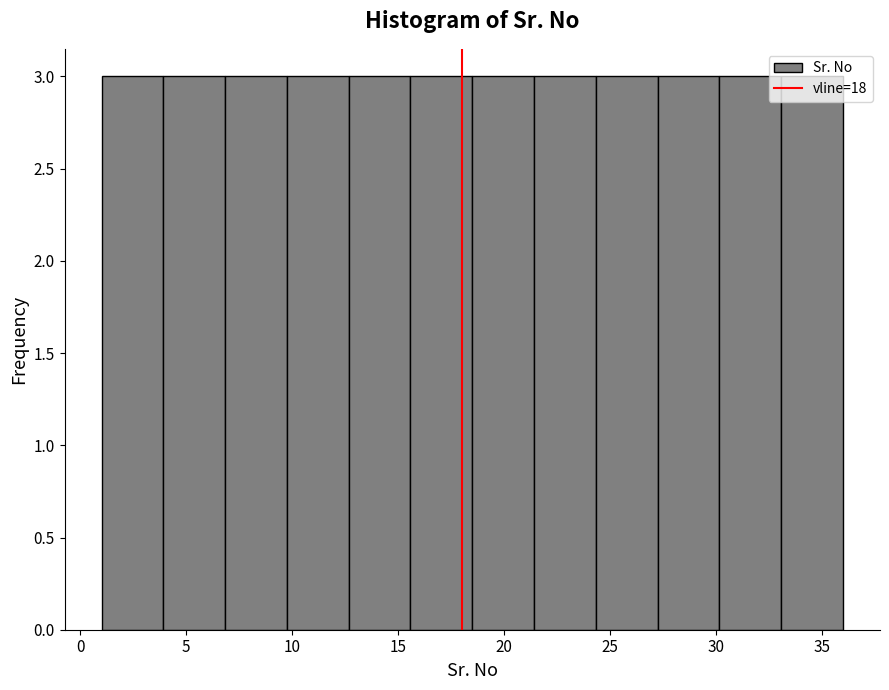

Reading left to right, list every bar in this chart as the range it spans on the x-axis followed by its height. Neither the bar edges nor the heights are printed on the chart, so give them approximately, as read against the axes.

1.0 to 4.0: 3
4.0 to 7.0: 3
7.0 to 10.0: 3
10.0 to 12.5: 3
12.5 to 15.5: 3
15.5 to 18.5: 3
18.5 to 21.5: 3
21.5 to 24.5: 3
24.5 to 27.5: 3
27.5 to 30.0: 3
30.0 to 33.0: 3
33.0 to 36.0: 3